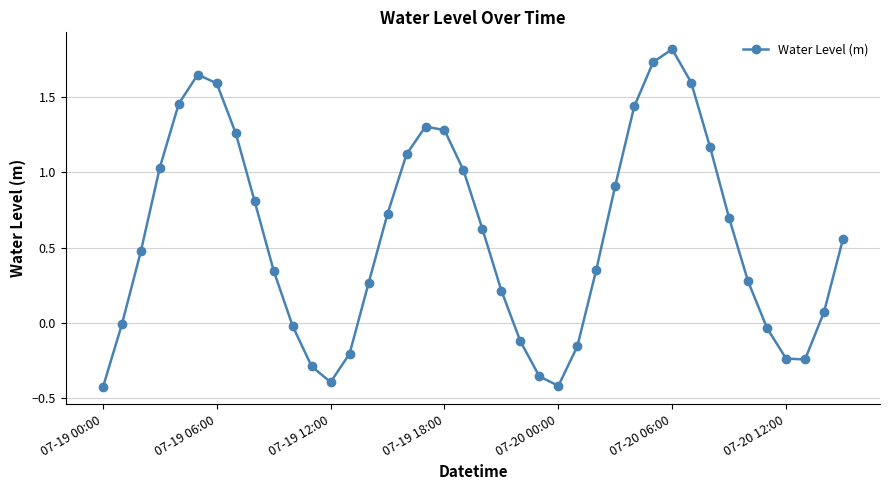

What is the maximum value shown in the chart?

1.8